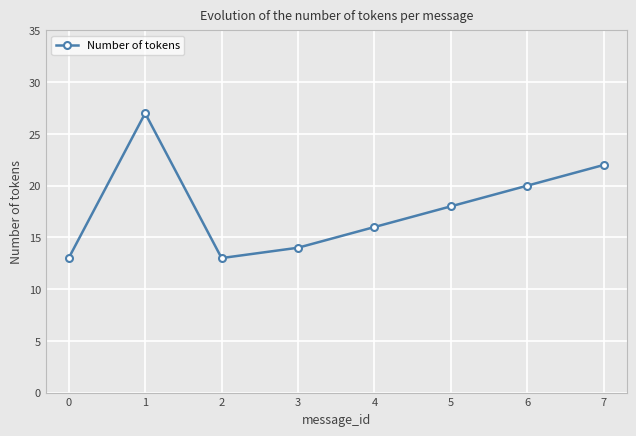

At which category does the data reach its first local peak?

1